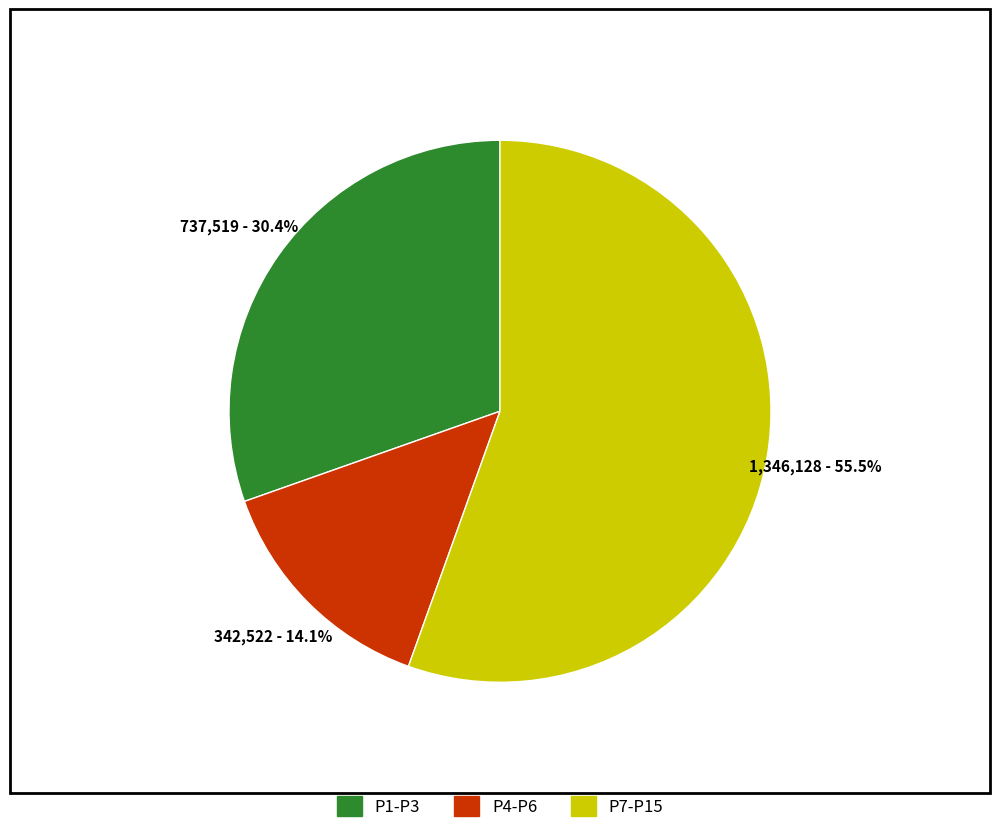

To the nearest percent, what is the average slice percentage?

33%